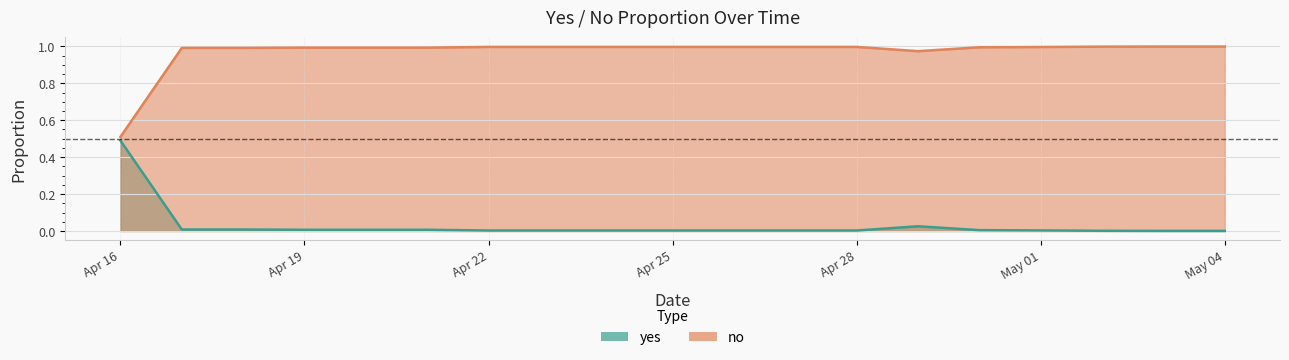

In no, how many points are lower than both neighbors (excluding endpoints)?

1